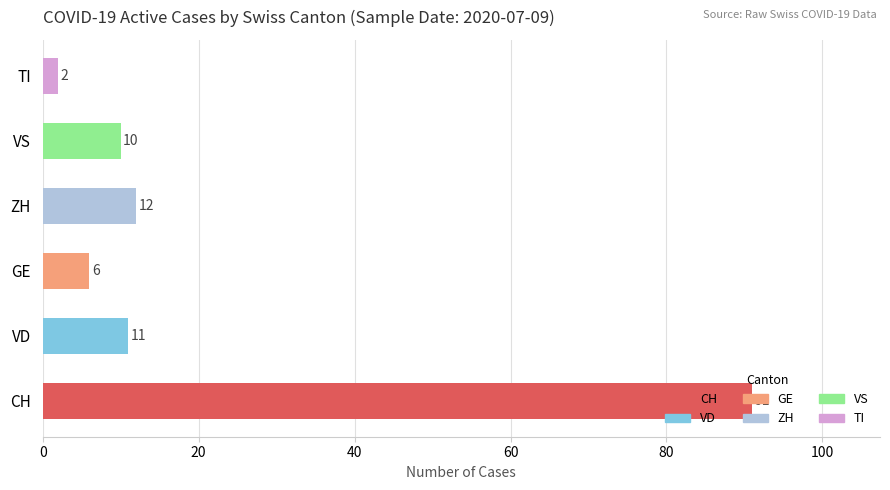

What is the sum of all values?

132